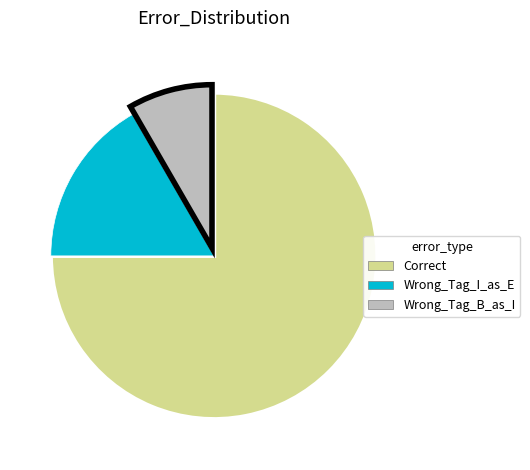

Which category has the biggest portion of the pie?

Correct